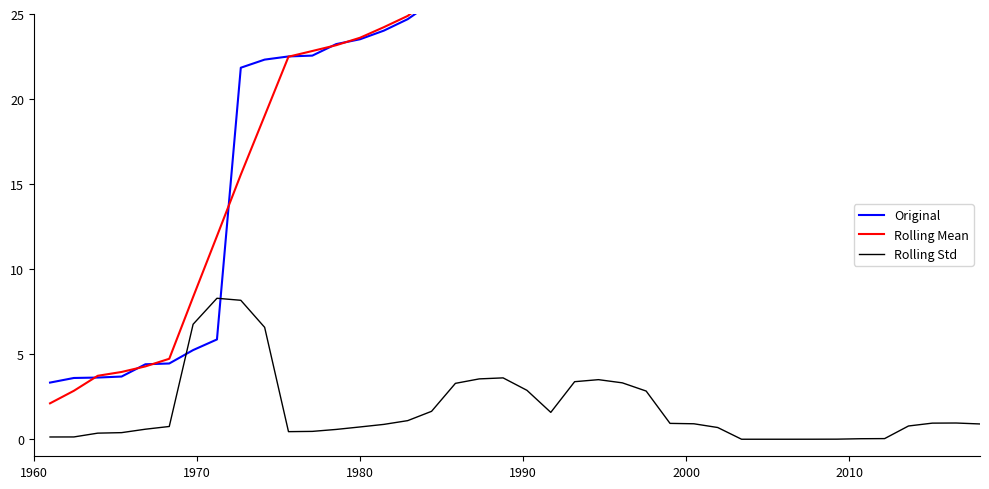

What is the maximum value for Rolling Std?

8.3